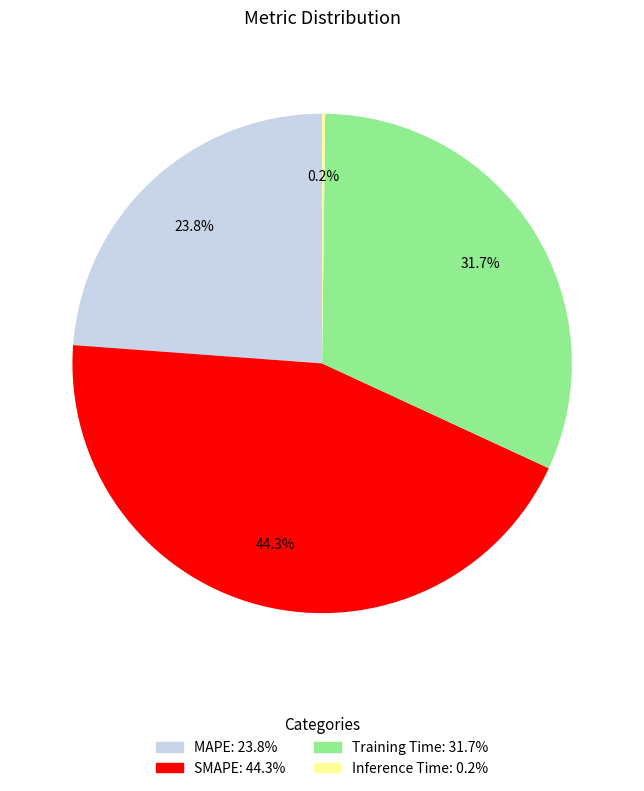

To the nearest percent, what is the average slice percentage?

25%